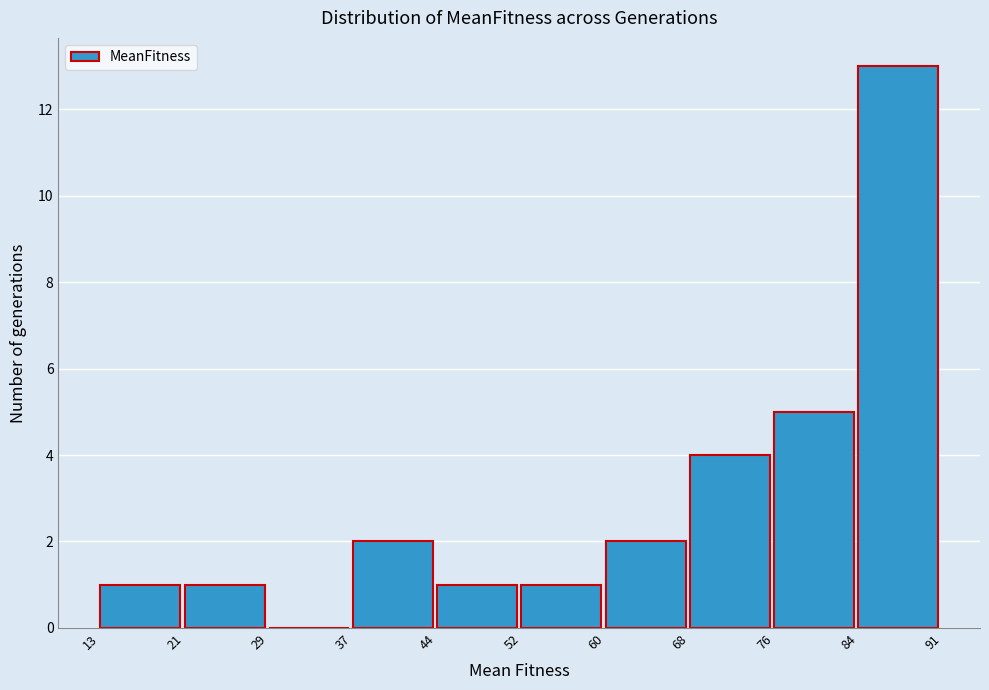

Which range on the x-axis has the tallest bar?

84 to 91